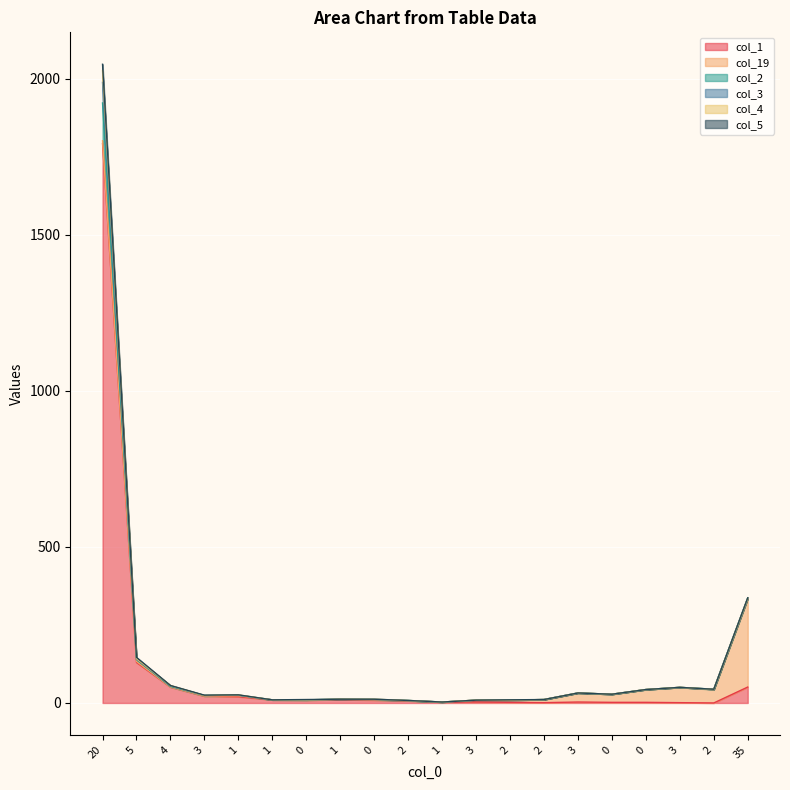

At which label is col_4 closest to 995?

35